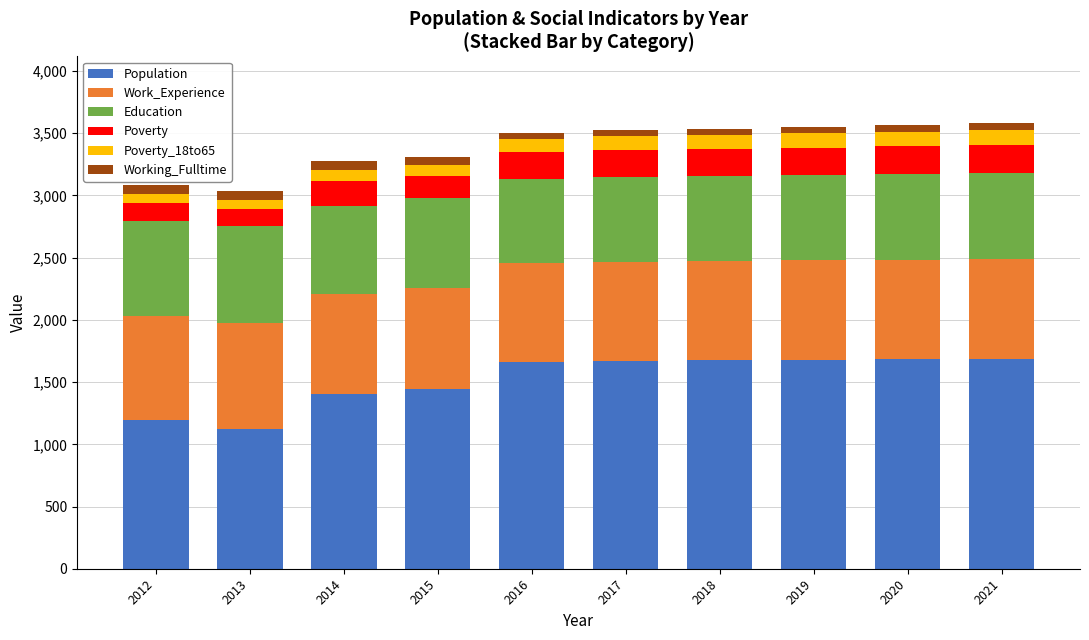

What is the difference between the maximum and second lowest values in the Population series?

491